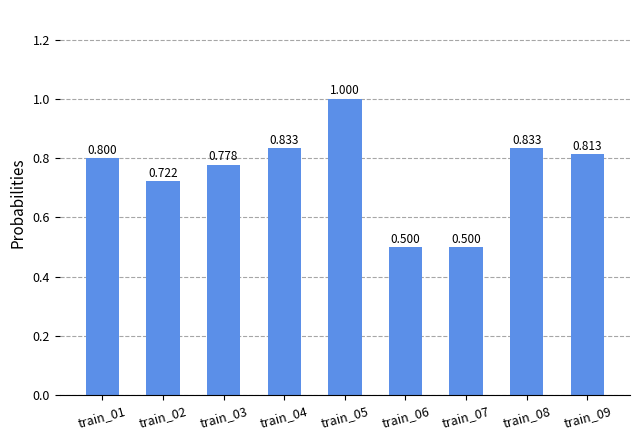

What is the difference between the values at train_07 and train_03?

0.3